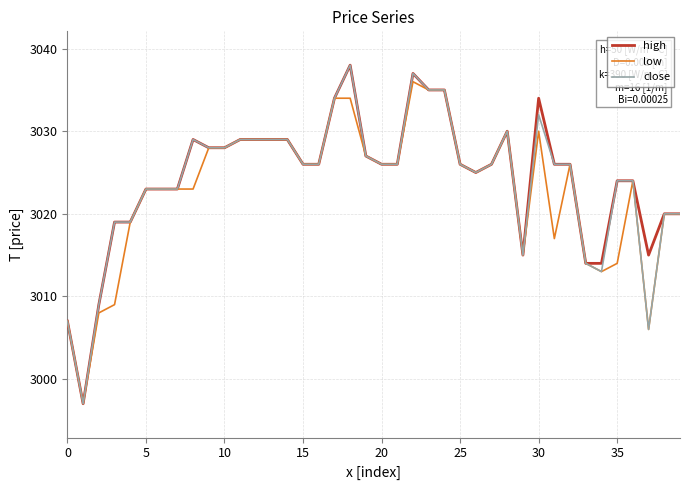

Reading left to right, what are all the values shown in this chart?

high: 3007	2997	3009	3019	3019	3023	3023	3023	3029	3028	3028	3029	3029	3029	3029	3026	3026	3034	3038	3027	3026	3026	3037	3035	3035	3026	3025	3026	3030	3015	3034	3026	3026	3014	3014	3024	3024	3015	3020	3020
low: 3007	2997	3008	3009	3019	3023	3023	3023	3023	3028	3028	3029	3029	3029	3029	3026	3026	3034	3034	3027	3026	3026	3036	3035	3035	3026	3025	3026	3030	3015	3030	3017	3026	3014	3013	3014	3024	3006	3020	3020
close: 3007	2997	3009	3019	3019	3023	3023	3023	3029	3028	3028	3029	3029	3029	3029	3026	3026	3034	3038	3027	3026	3026	3037	3035	3035	3026	3025	3026	3030	3015	3032	3026	3026	3014	3013	3024	3024	3006	3020	3020